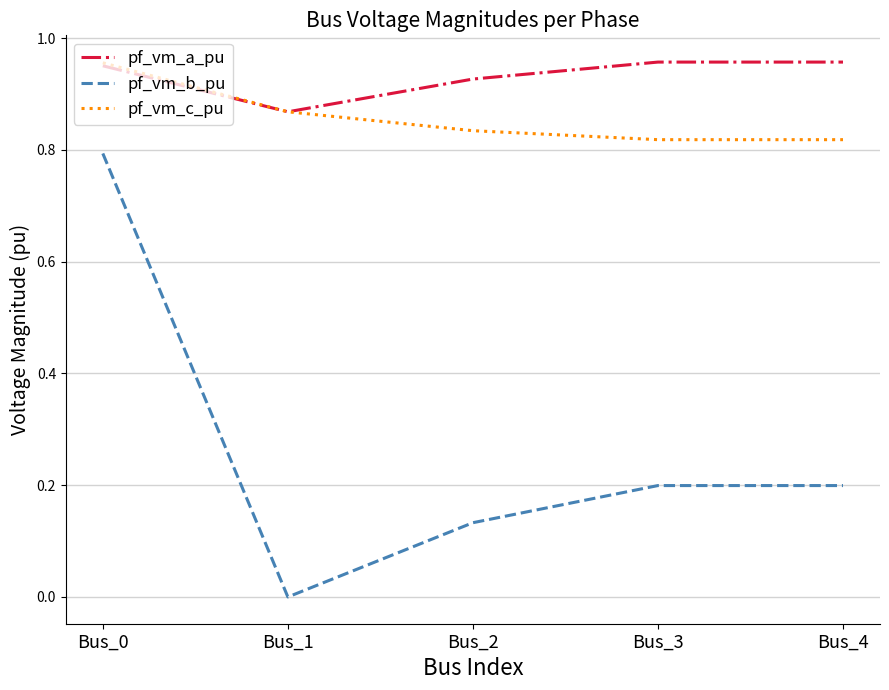

At Bus_3, list the series in order from largest to smallest.

pf_vm_a_pu, pf_vm_c_pu, pf_vm_b_pu